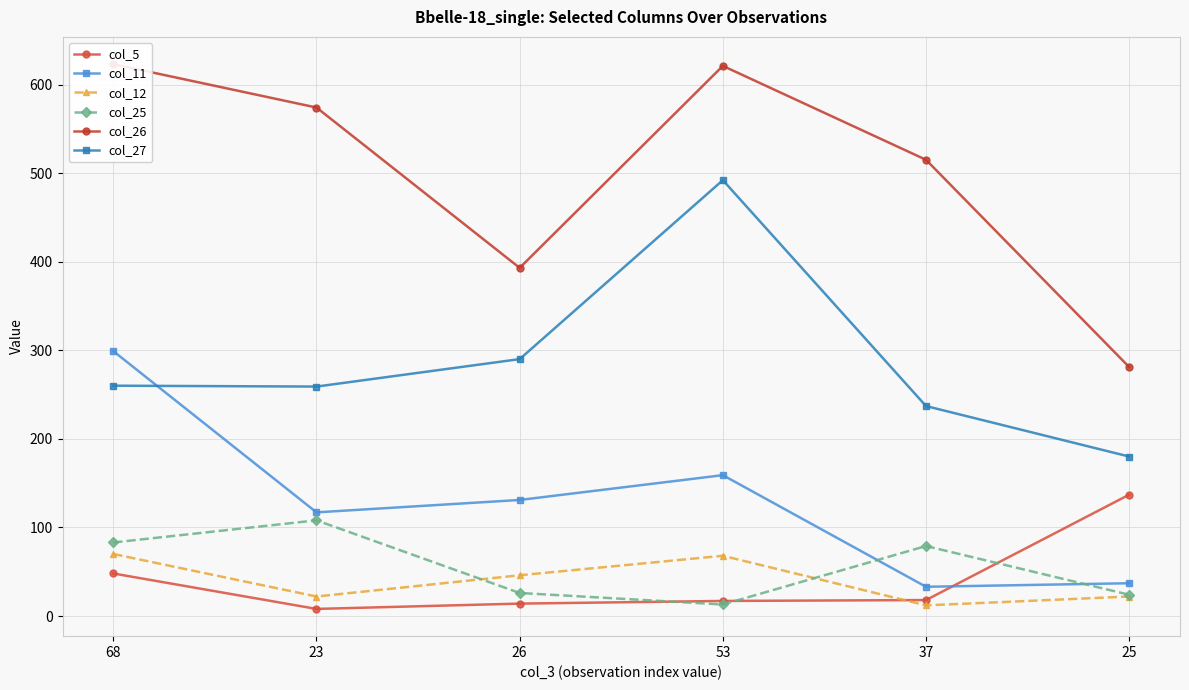

Rank the series at 25 from highest to lowest value.

col_26, col_27, col_5, col_11, col_25, col_12